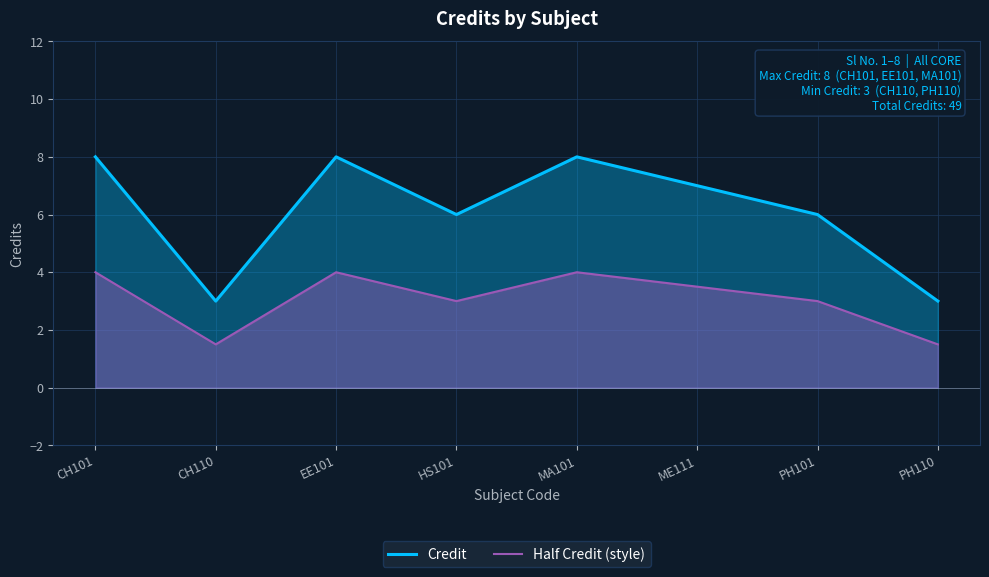

What value does the Half Credit (style) series have at EE101?

4.0